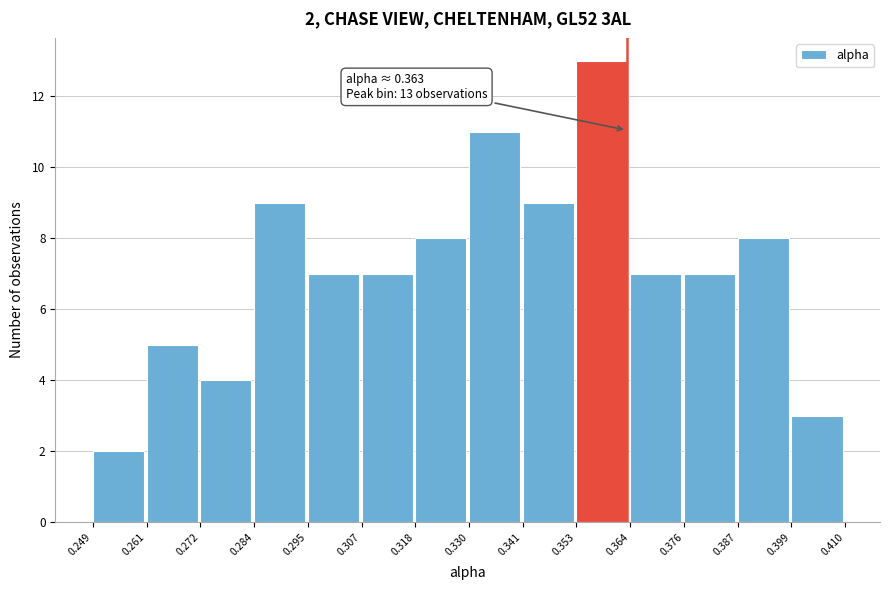

Which range on the x-axis has the tallest bar?

0.353 to 0.364